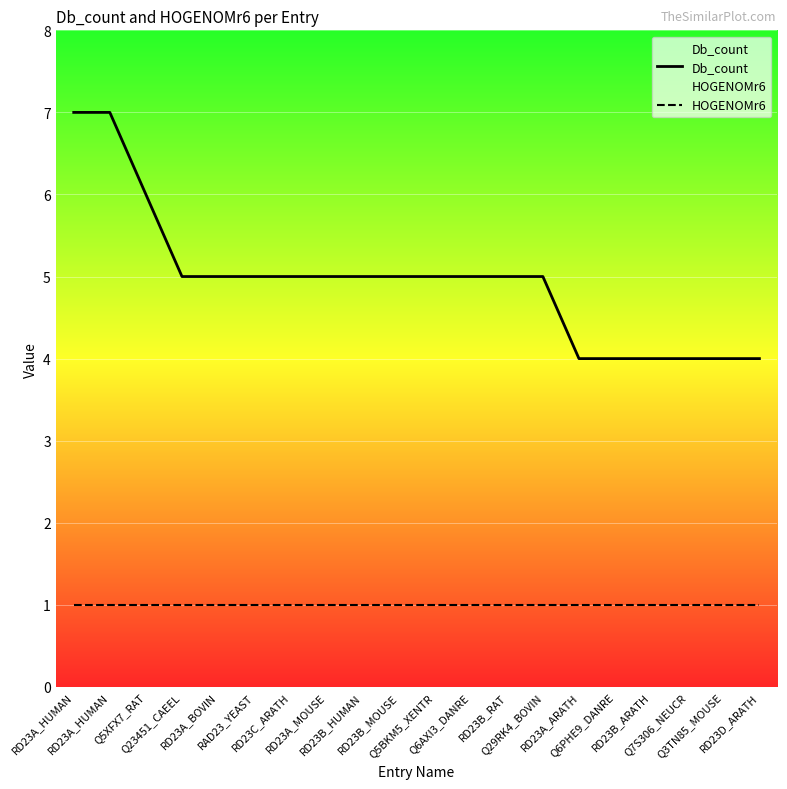

Is it true that Db_count equals 2 at Q23451_CAEEL?

False